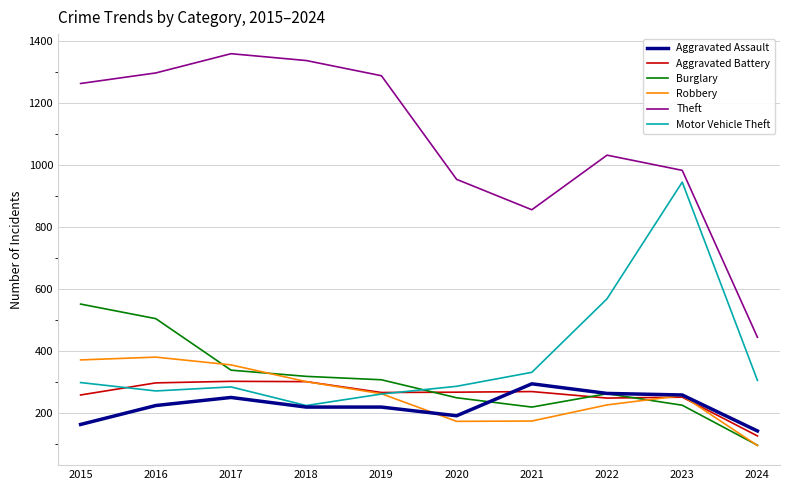

True or false: Burglary and Theft intersect in this chart.

False